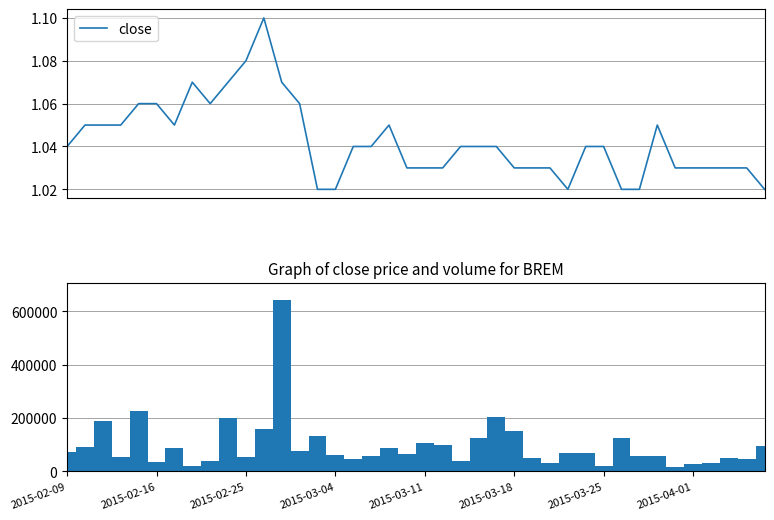

At which category is the sum across all series the highest?

12